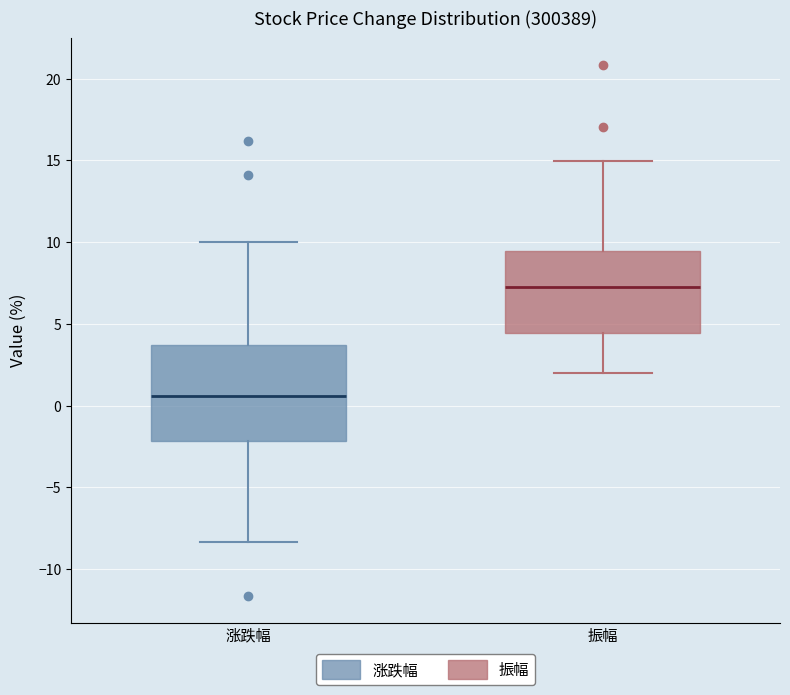

Reading left to right, transcribe this box plot: for each box, give where its median line is, the range the box spans, and where its two whiskers end, as read against the y-axis. The values are not printed on the chart, so give them approximately, as read against the axis.

涨跌幅: median 0.5, box -2.0 to 3.5, whiskers -8.5 to 10.0
振幅: median 7.5, box 4.5 to 9.5, whiskers 2.0 to 15.0